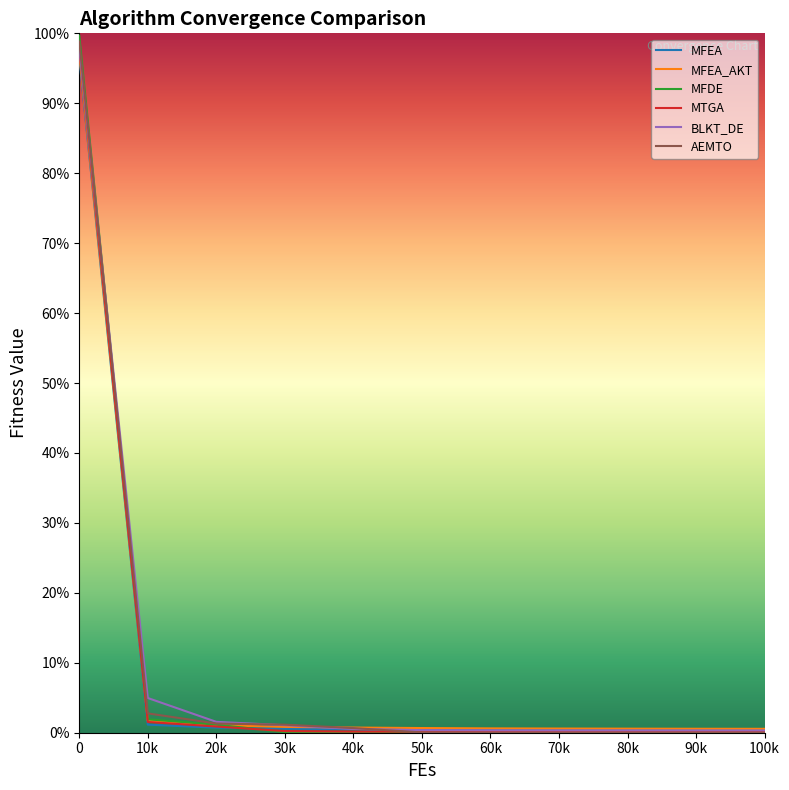

Which series changed the most between 0 and 60k?

MFDE